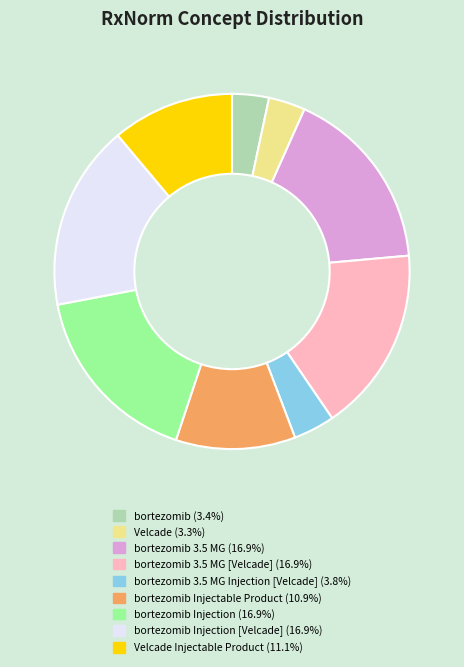

Is there a majority slice in this chart?

No